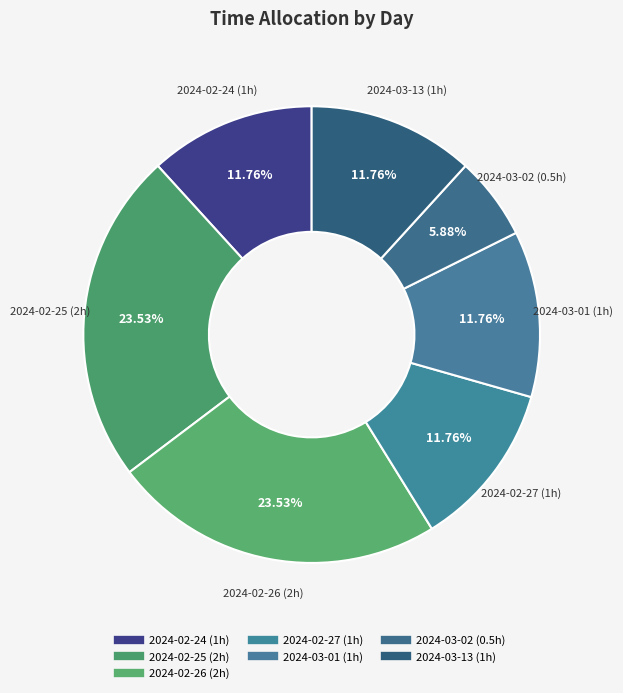

What percentage is the 2024-03-13 slice, to the nearest percent?

12%